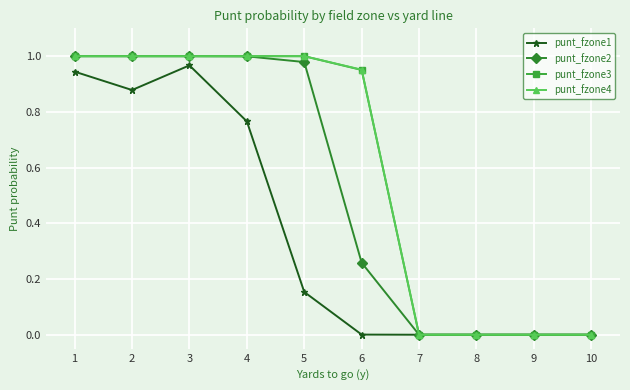

True or false: punt_fzone3 has a value of 0.5 at 9.

False